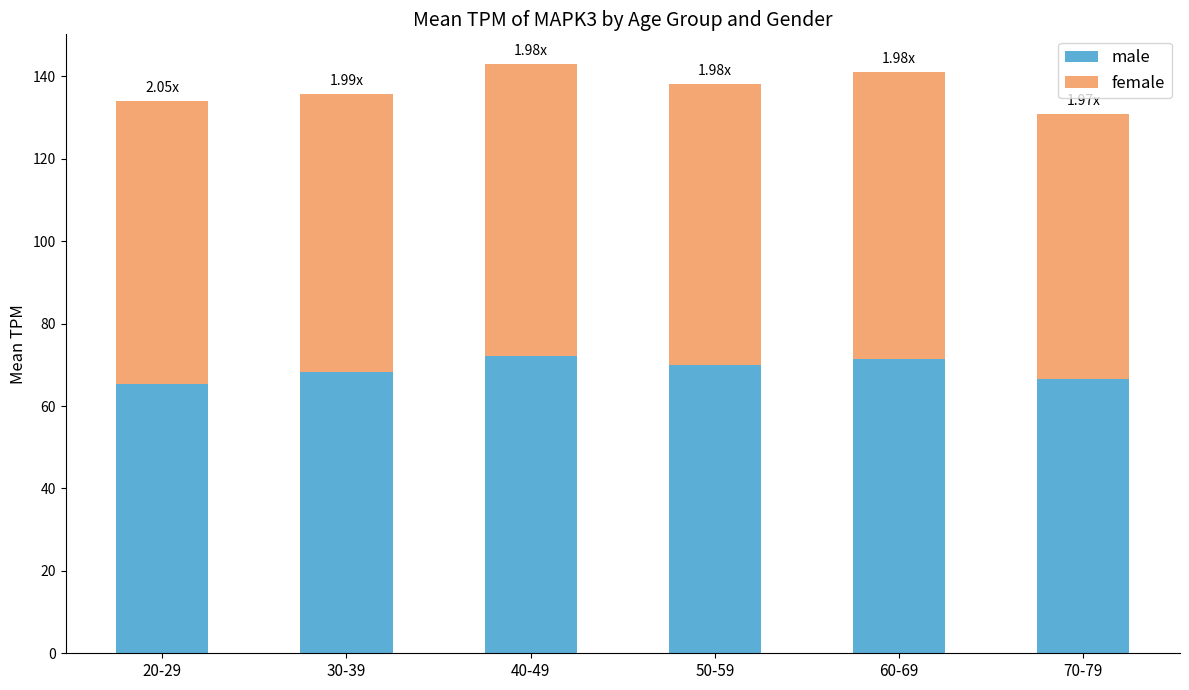

What is the sum of the male values at 50-59 and 60-69?

141.2